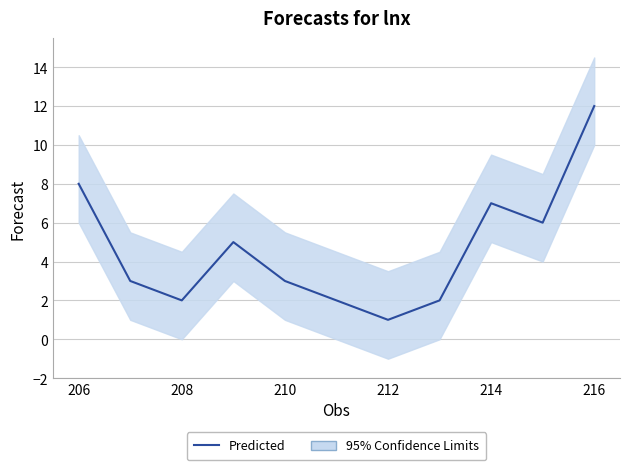

How many lines are shown in the chart?

1